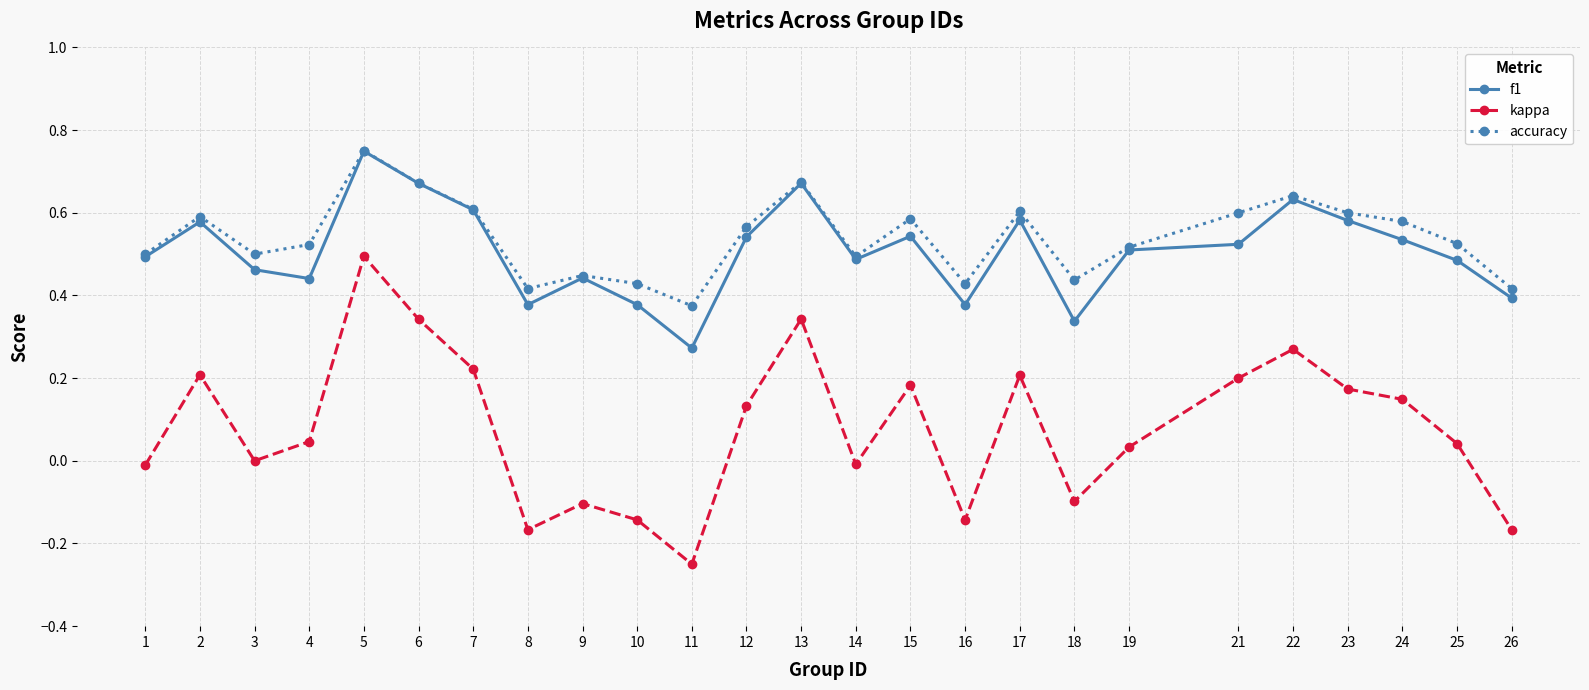

Which label corresponds to the smallest value in the chart?

11